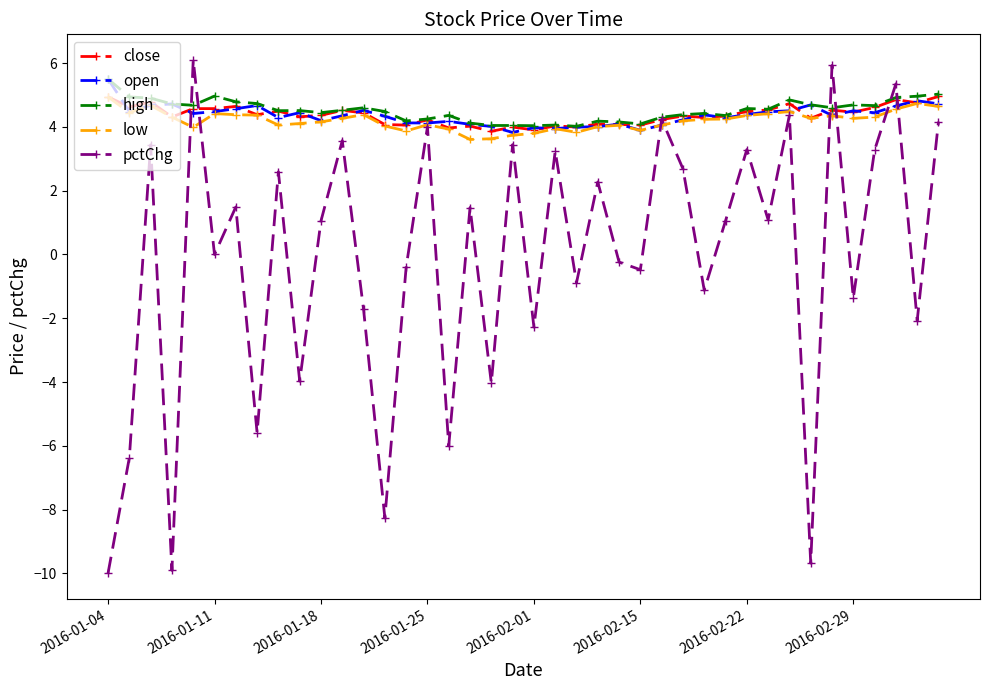

Which series has the largest range (max minus min)?

pctChg